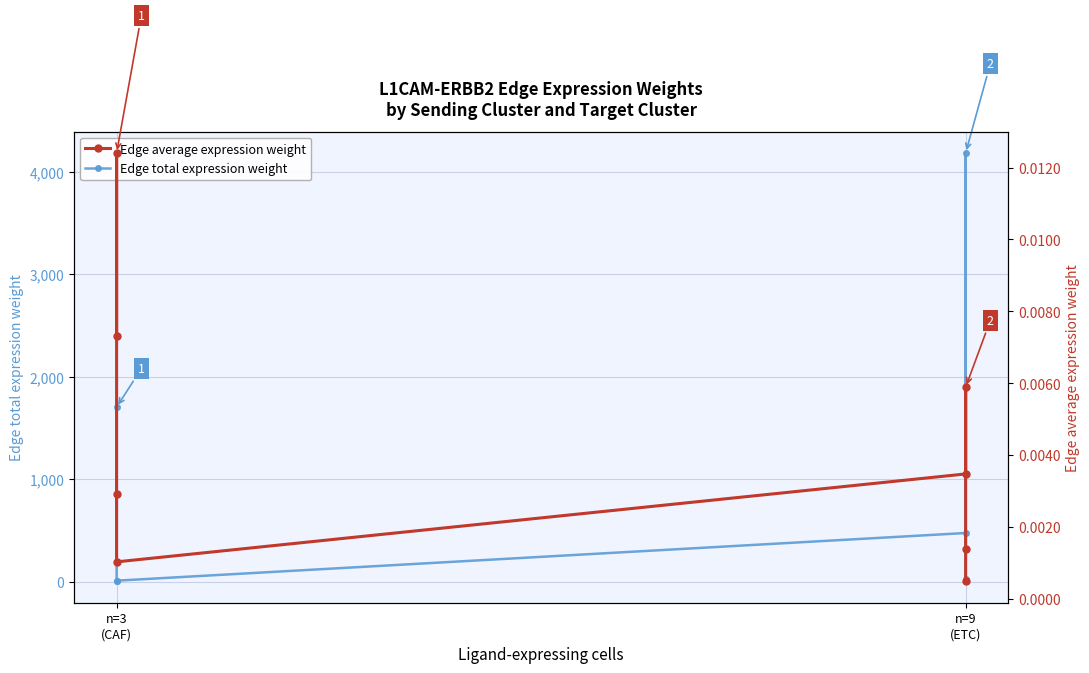

What is the label of the 6th point from the right?

n=3 (CAF)